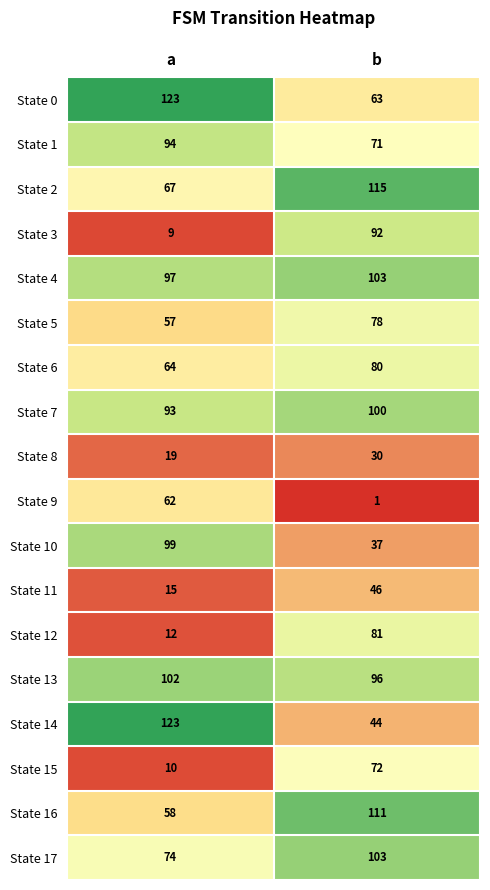

List the labels in order of State 13 value, largest first.

a, b